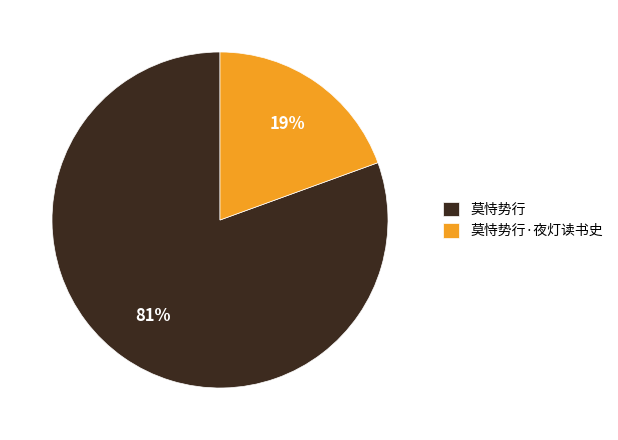

Do 莫恃势行·夜灯读书史 and 莫恃势行 together represent more than half of the pie?

Yes